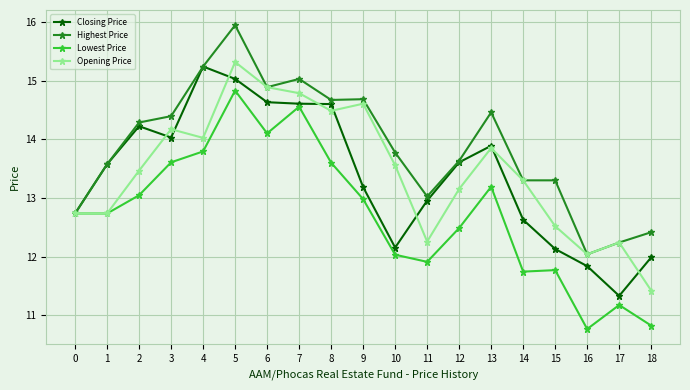

At which label does Closing Price reach its minimum?

17